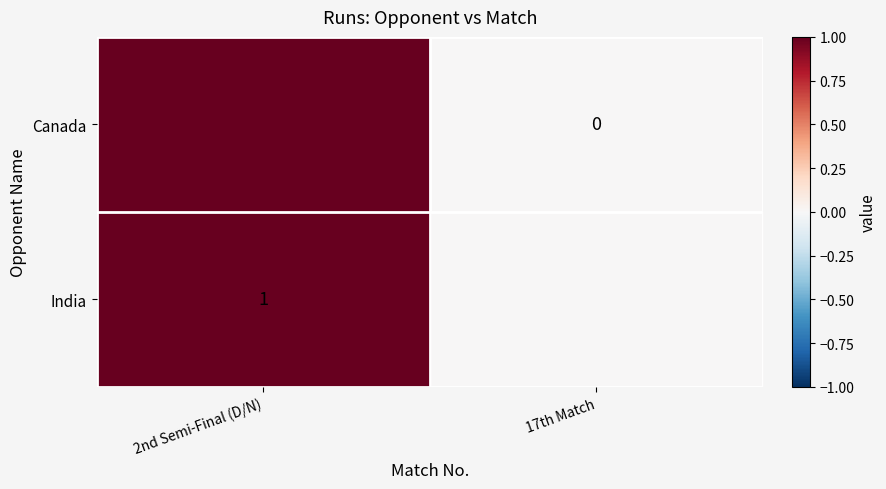

List the series in order of their overall mean, highest first.

Canada, India